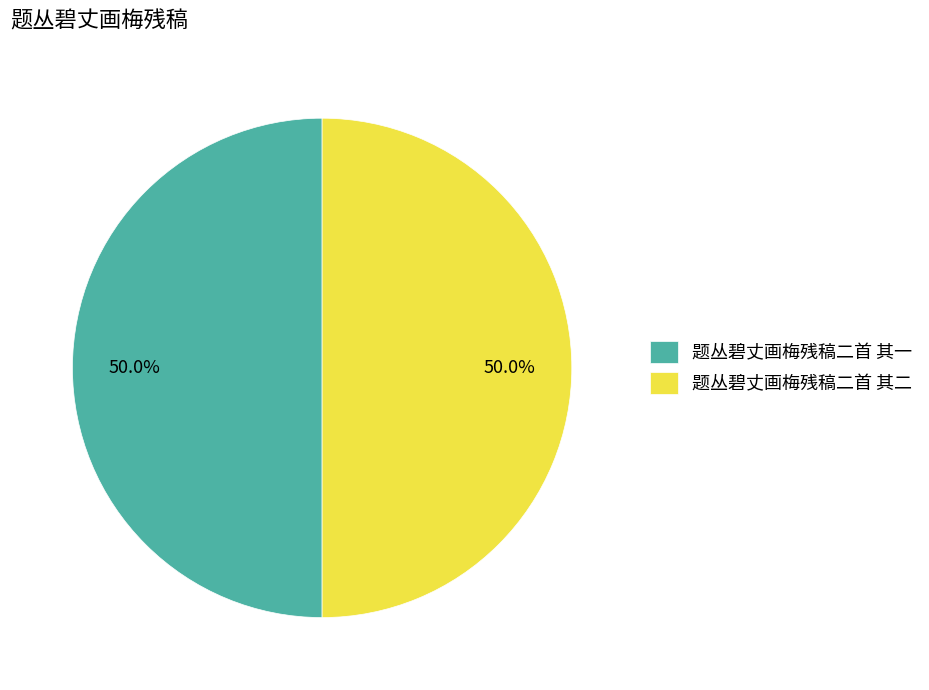

Count the number of slices in the pie.

2